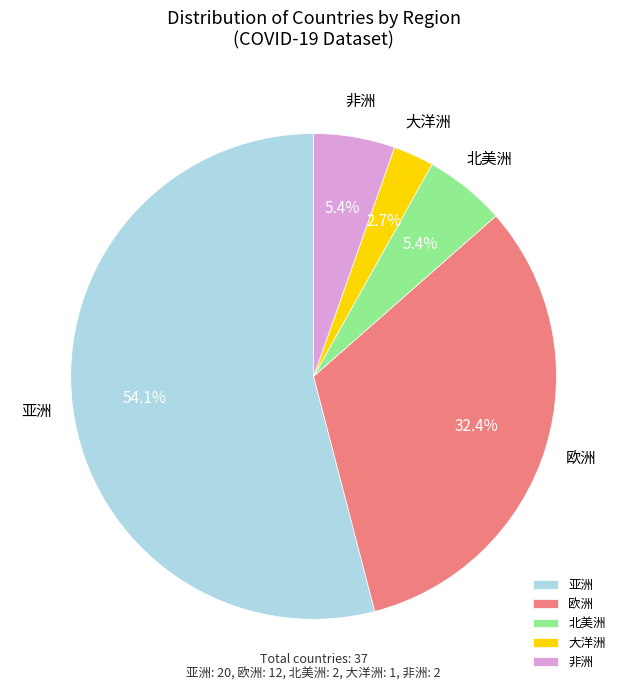

What percentage is the 欧洲 slice, to the nearest percent?

32%